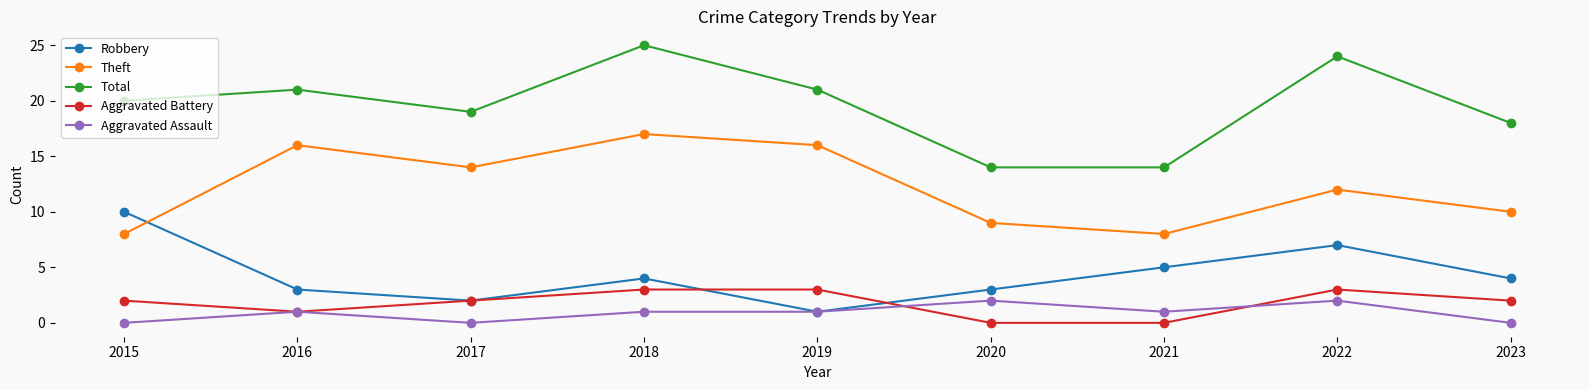

True or false: Total and Robbery cross at least once.

False